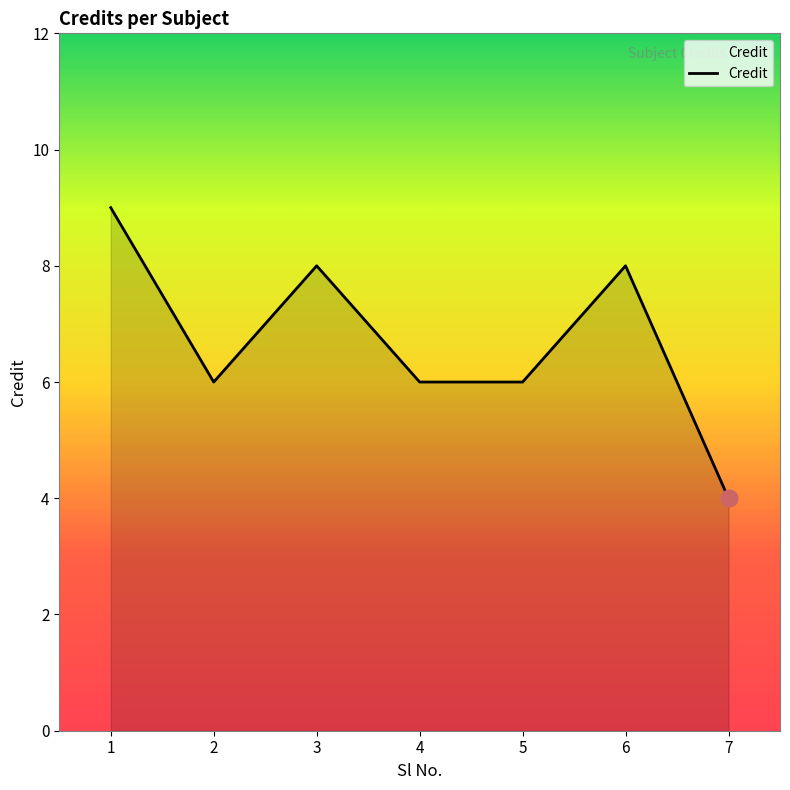

What is the minimum value shown in the chart?

4